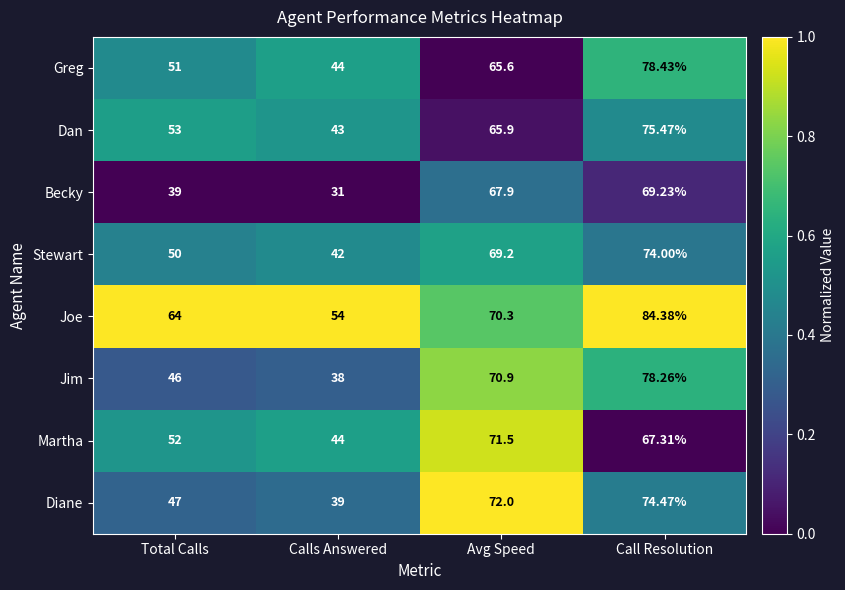

Which category has the highest value across all series?

Call Resolution